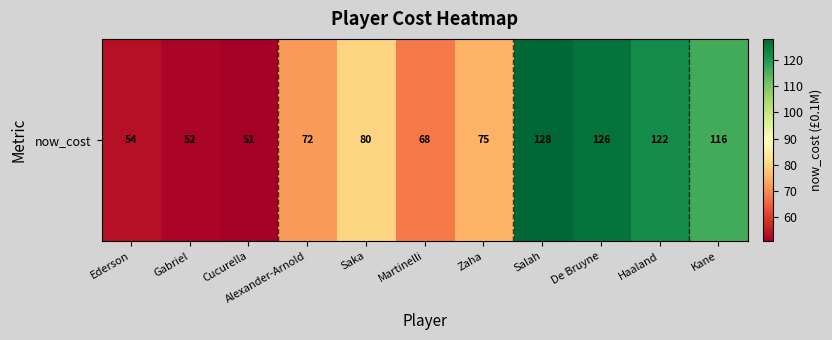

The chart shows a value of 75 at Zaha. True or false?

True